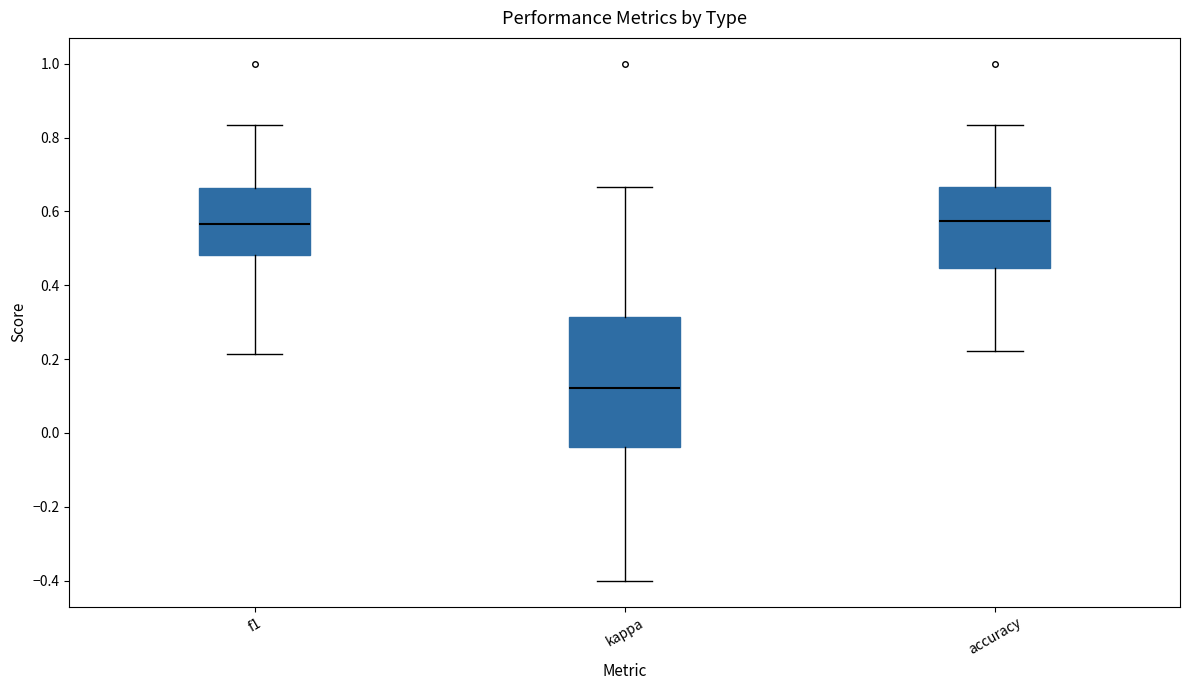

Which box has the lowest median line?

kappa